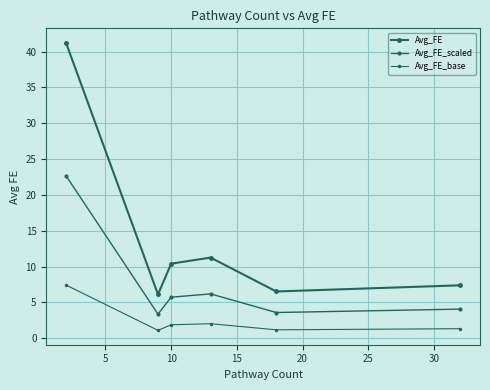

Which series has the largest range (max minus min)?

Avg_FE